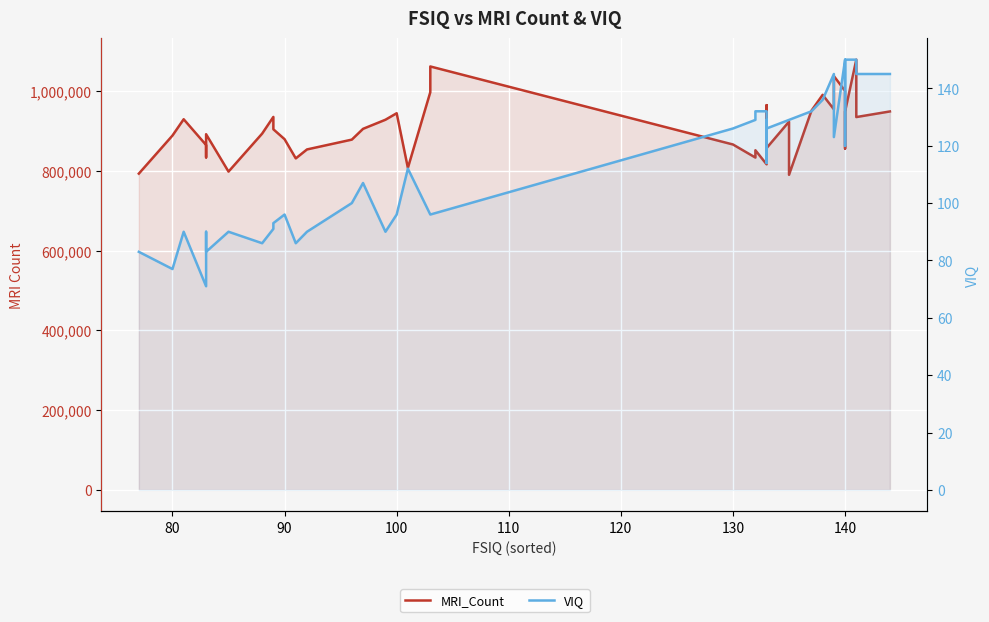

What is the sum of all MRI_Count values?

36350200